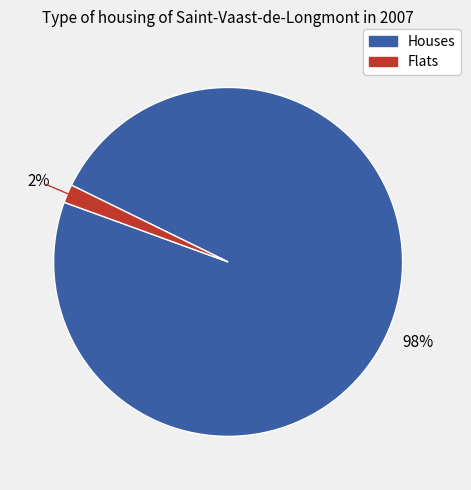

Is there any slice that represents more than half of the pie?

Yes